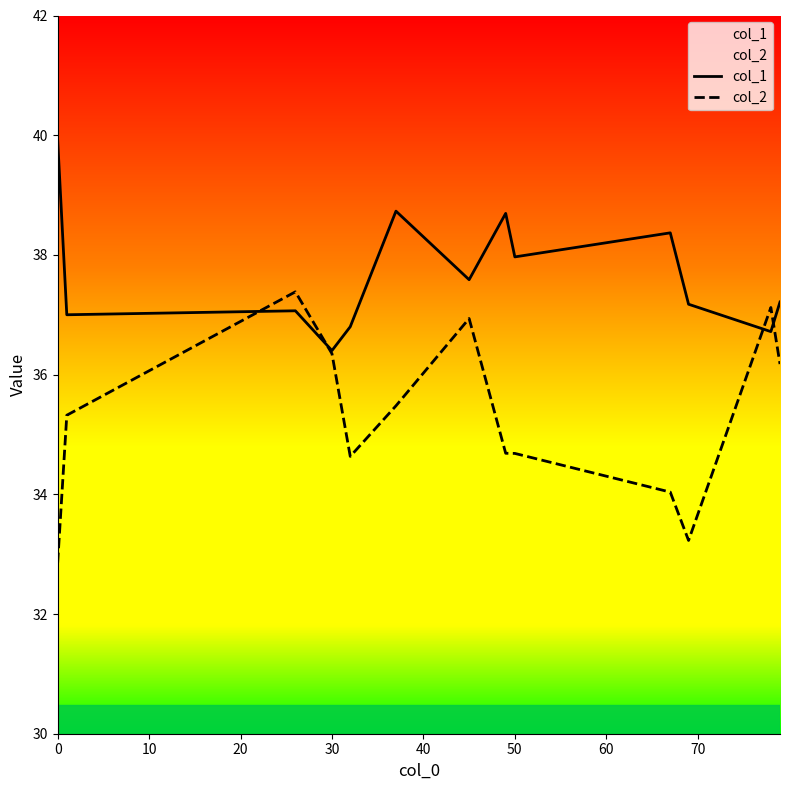

True or false: col_2 has a value of 57.5 at 50.

False